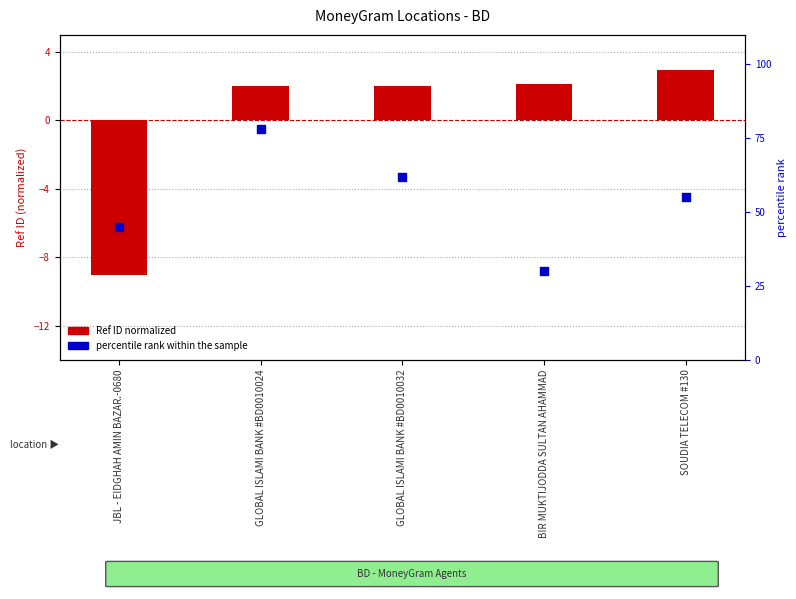

Is the value of percentile rank within the sample at BIR MUKTIJODDA SULTAN AHAMMAD greater than the value of Ref ID normalized at JBL - EIDGHAH AMIN BAZAR.-0680?

Yes